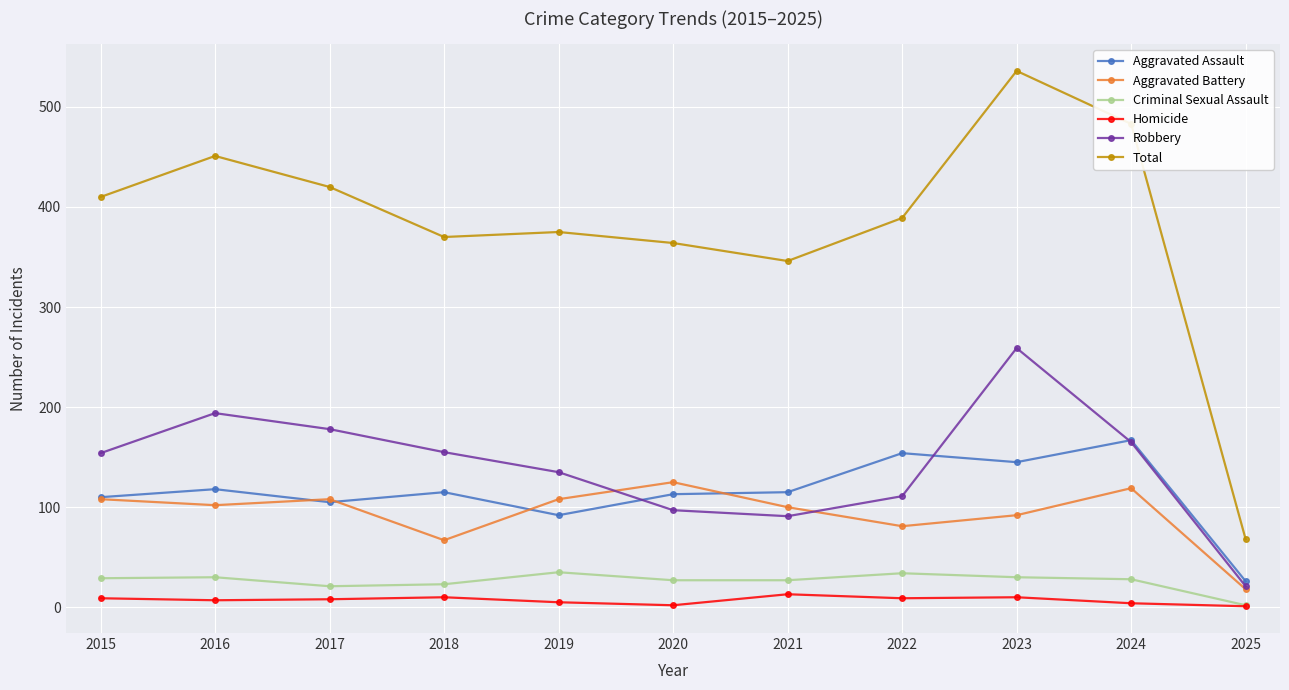

In Total, how many points are higher than both neighbors (excluding endpoints)?

3